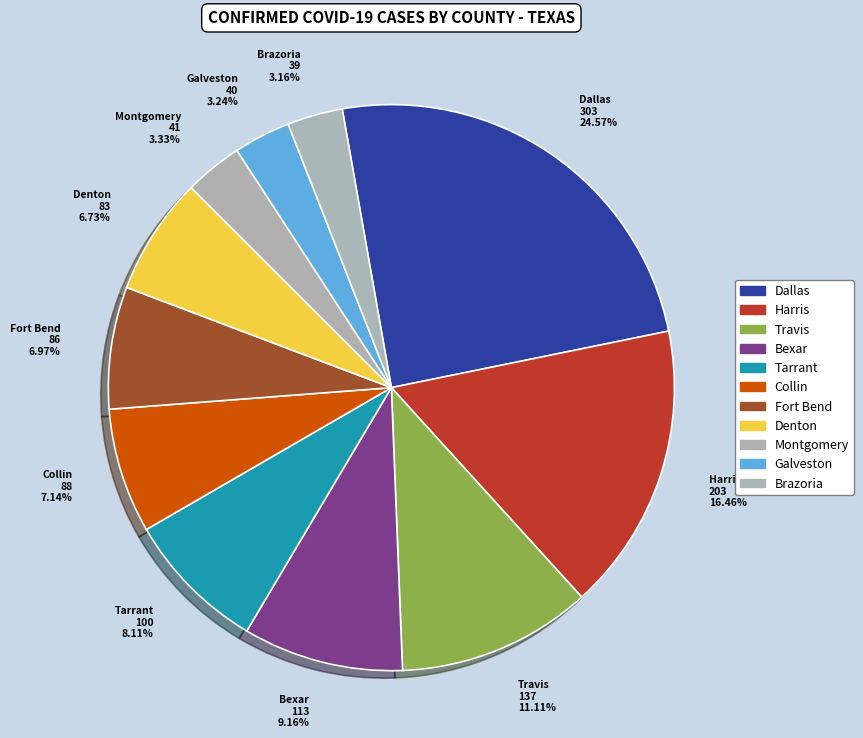

The Harris slice represents 31% of the pie. True or false?

False